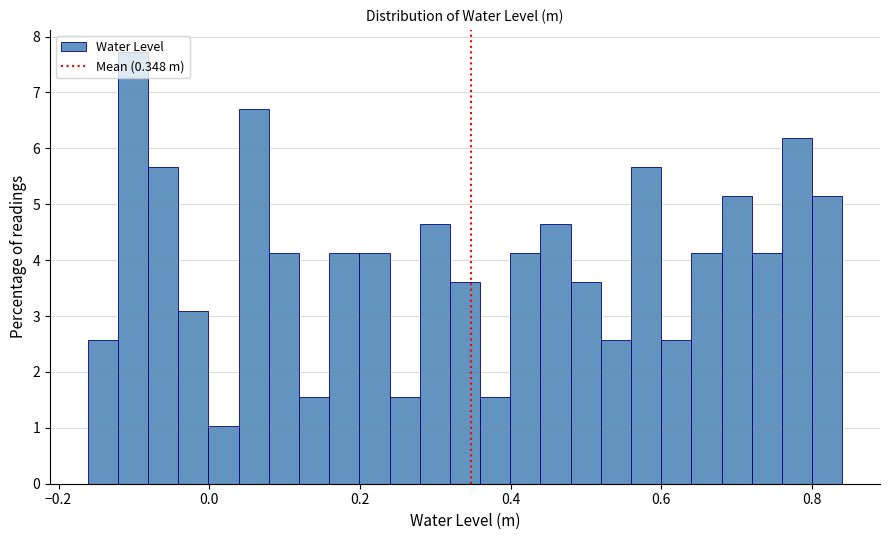

Around what value on the x-axis is the tallest bar? Give the approximate position of its centre, as read against the axis.

-0.10